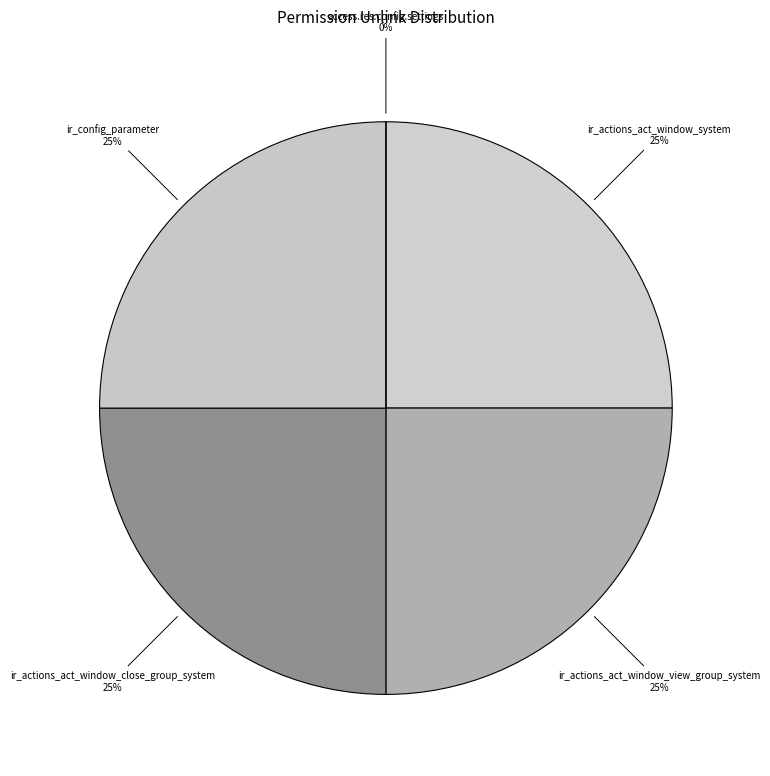

How many segments does this pie chart have?

5